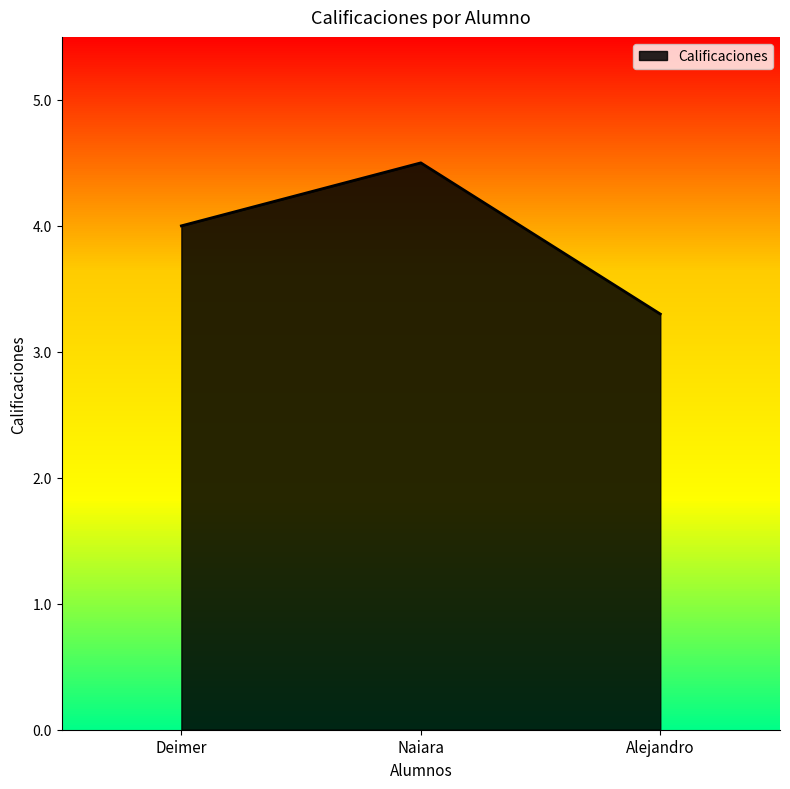

Reading right to left, transcribe all the data shown in this chart.

3.3	4.5	4.0